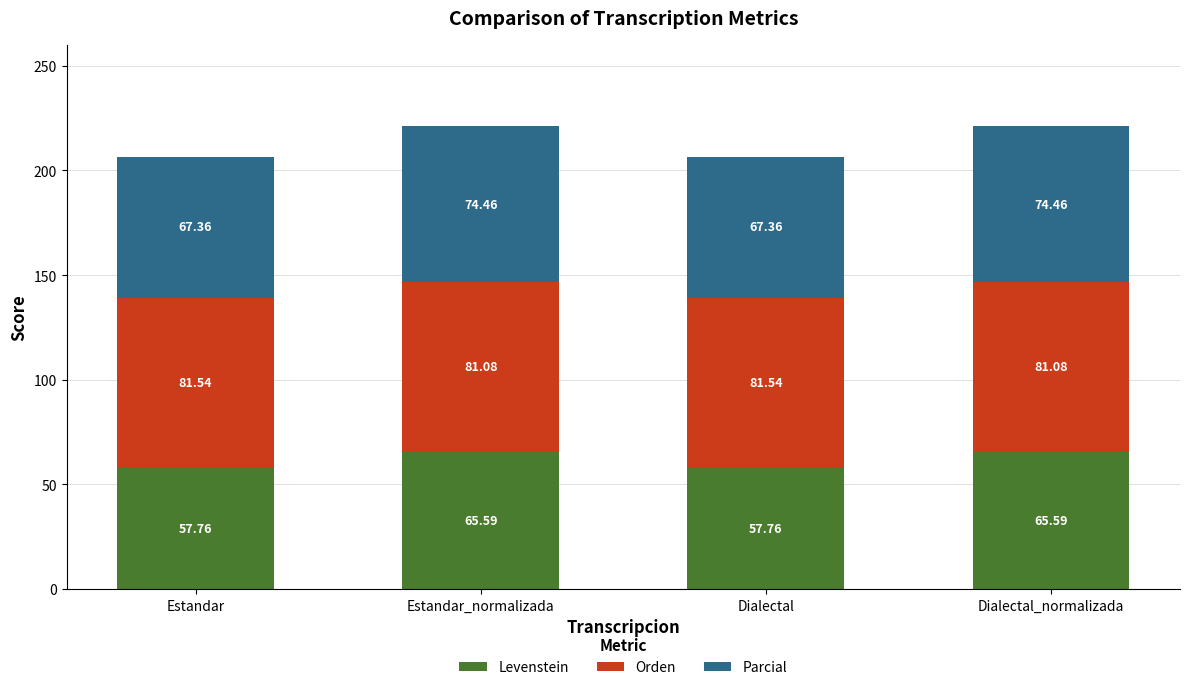

How many categories are shown in the chart?

4